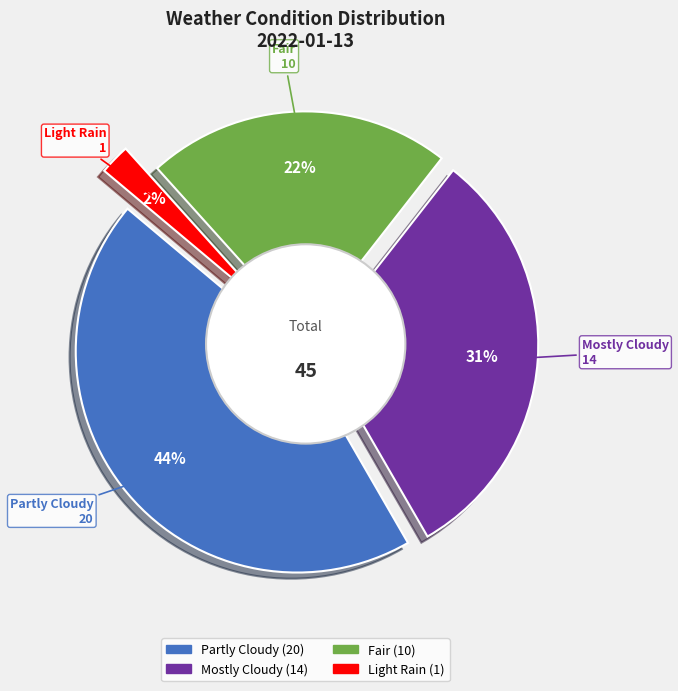

Is Fair the majority of the pie?

No